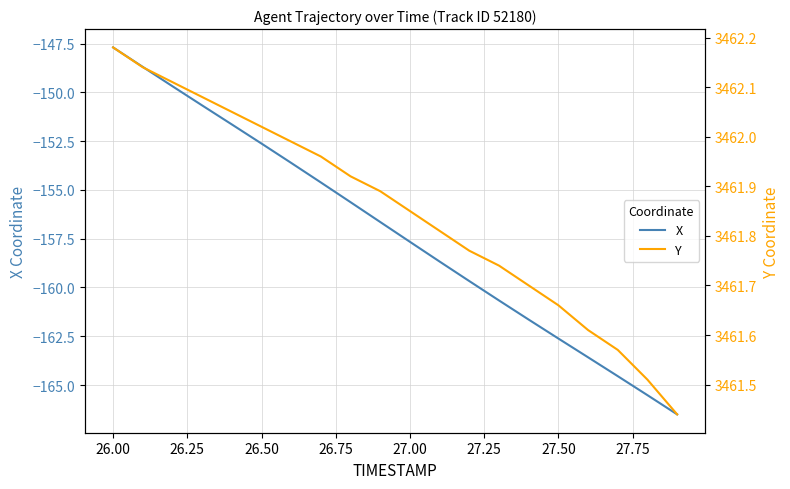

What is the difference between the second highest and second lowest values in the X series?

16.8